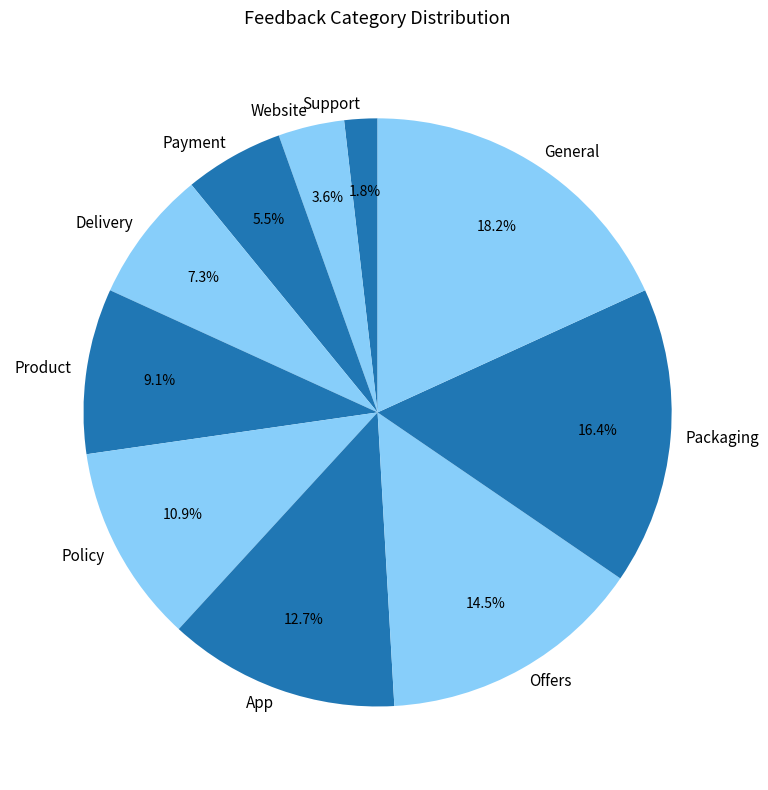

The Payment slice represents 1% of the pie. True or false?

False